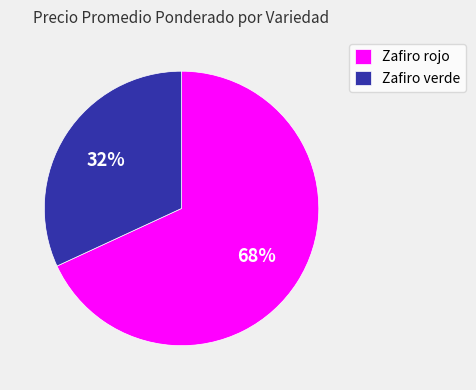

To the nearest percent, what portion does Zafiro rojo represent?

68%